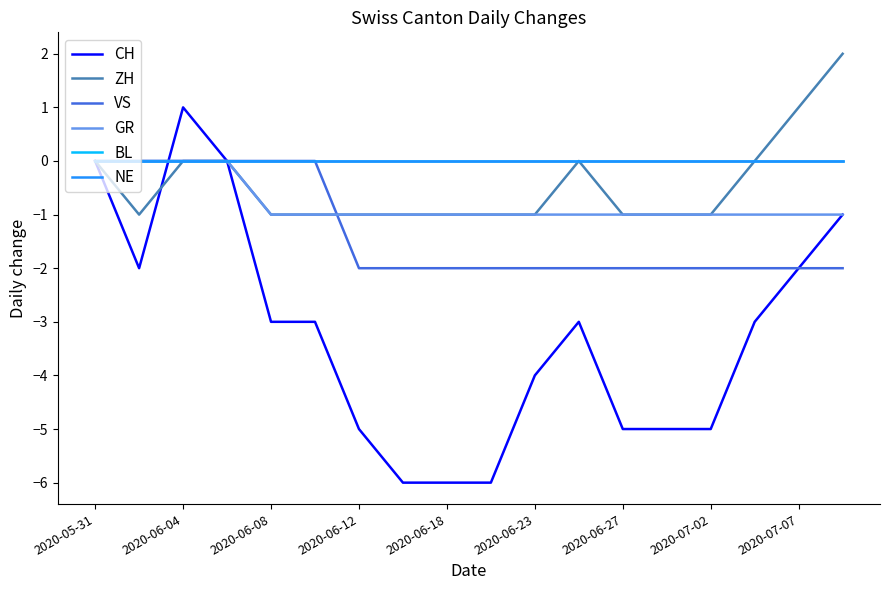

In CH, how many points are higher than both neighbors (excluding endpoints)?

2